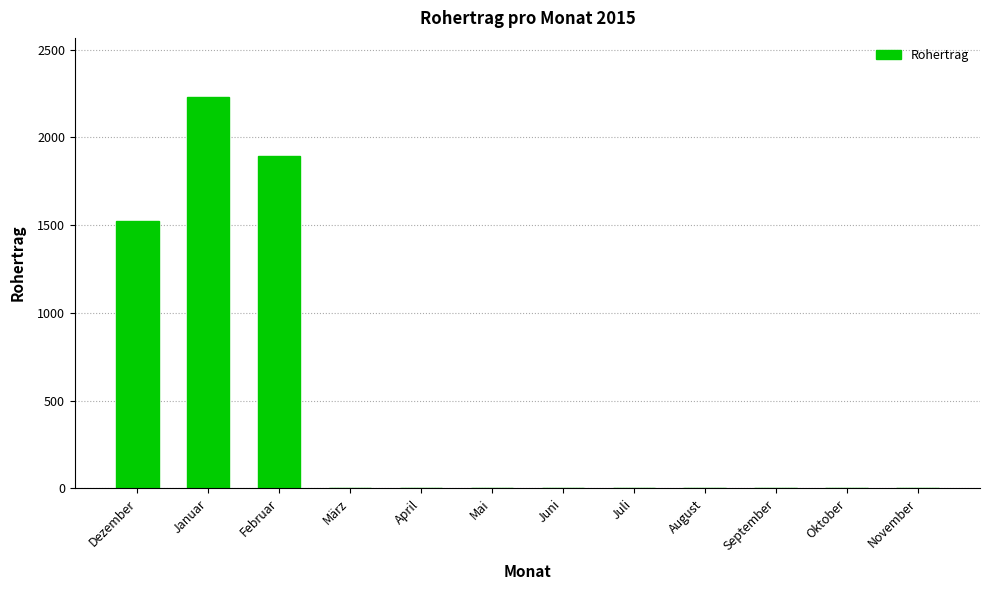

Which has a higher value, Februar or Mai?

Februar